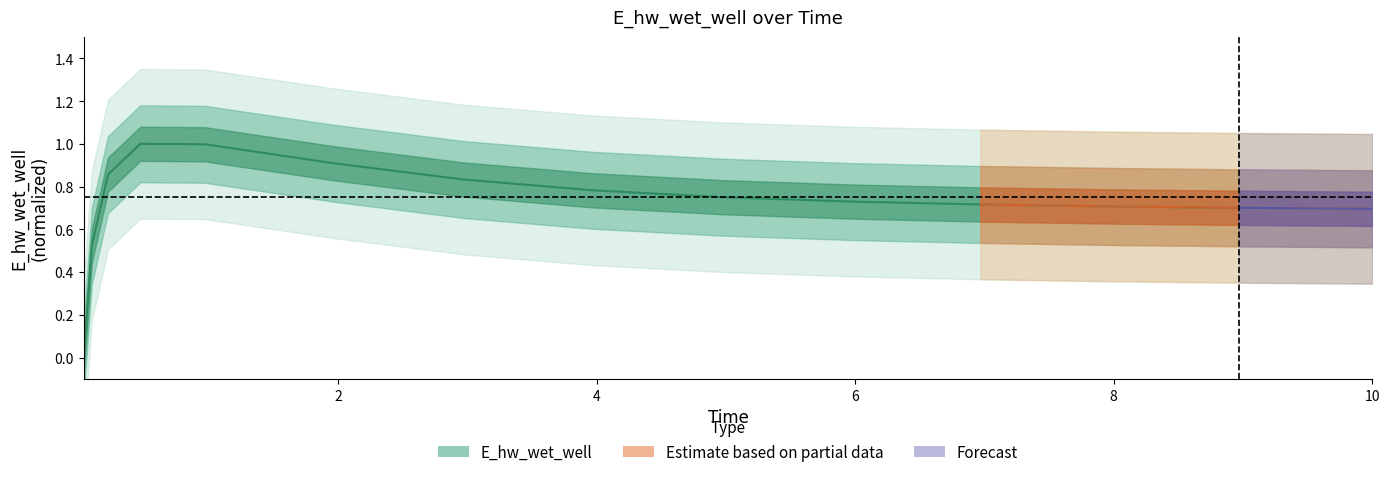

What is the greatest value displayed?

1.0